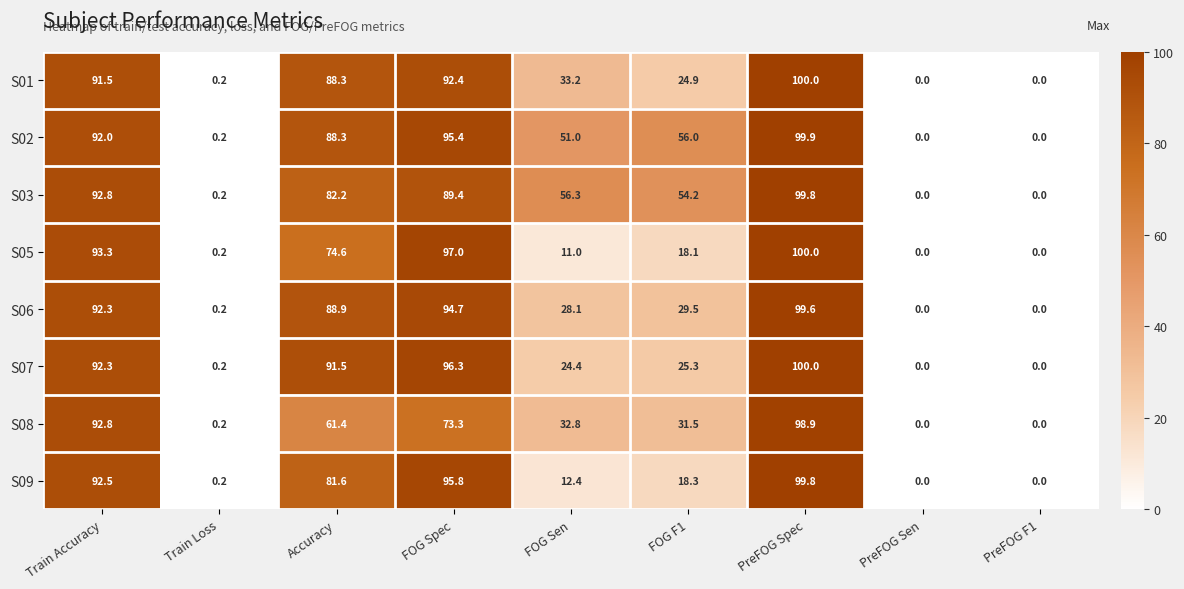

Which series changed the most between FOG F1 and PreFOG Sen?

S02